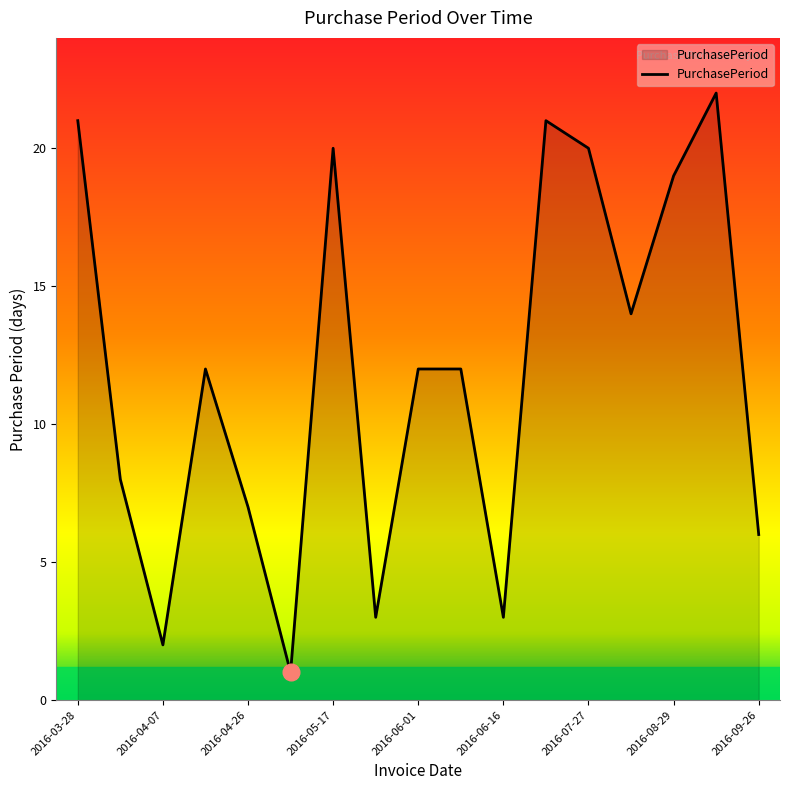

What is the difference between the maximum and minimum values?

21